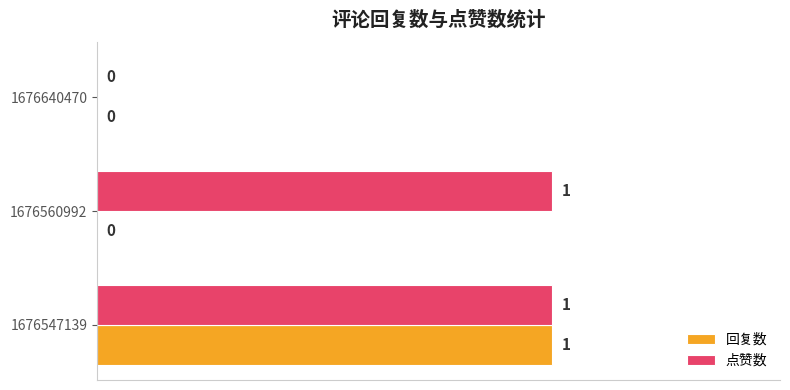

The value of 回复数 at 1676560992 is 0. True or false?

True